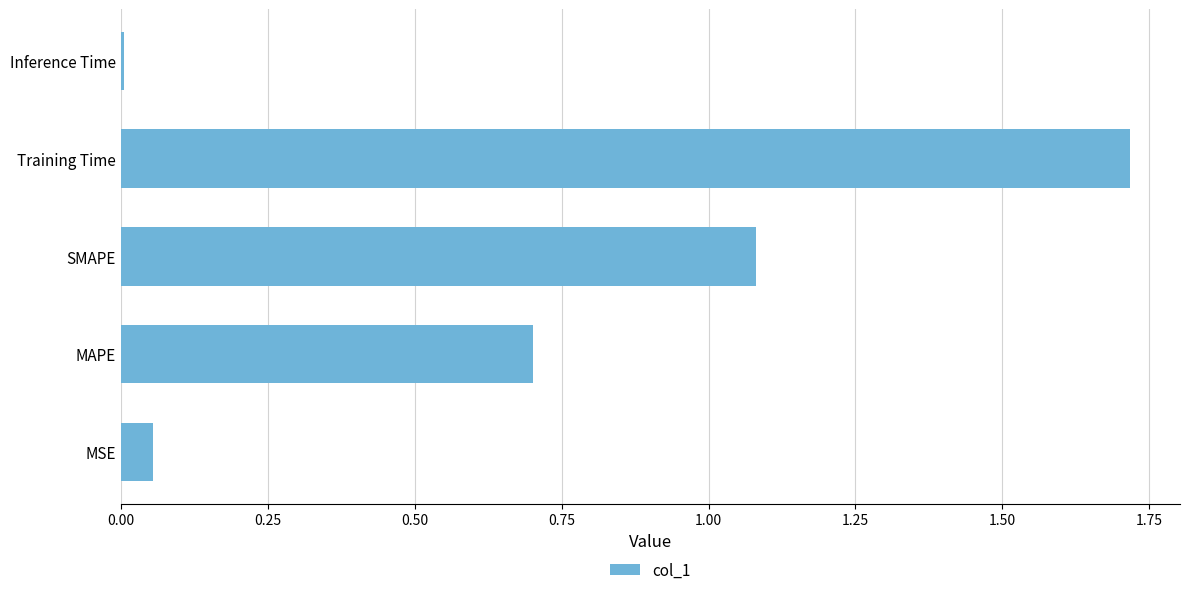

Rank the categories by value from lowest to highest.

Inference Time, MSE, MAPE, SMAPE, Training Time